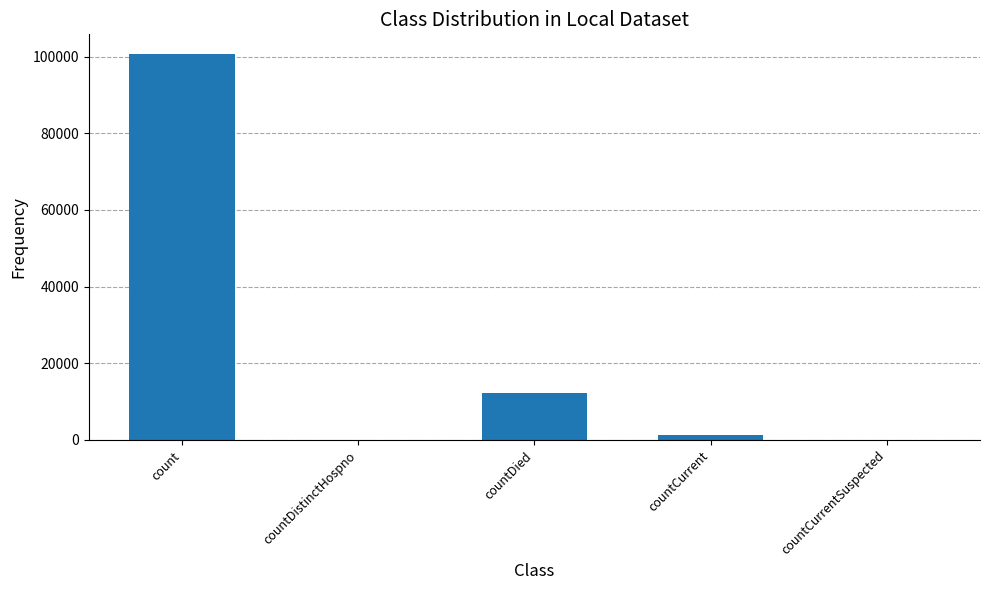

Where is the data nearest to the value 50393?

countDied